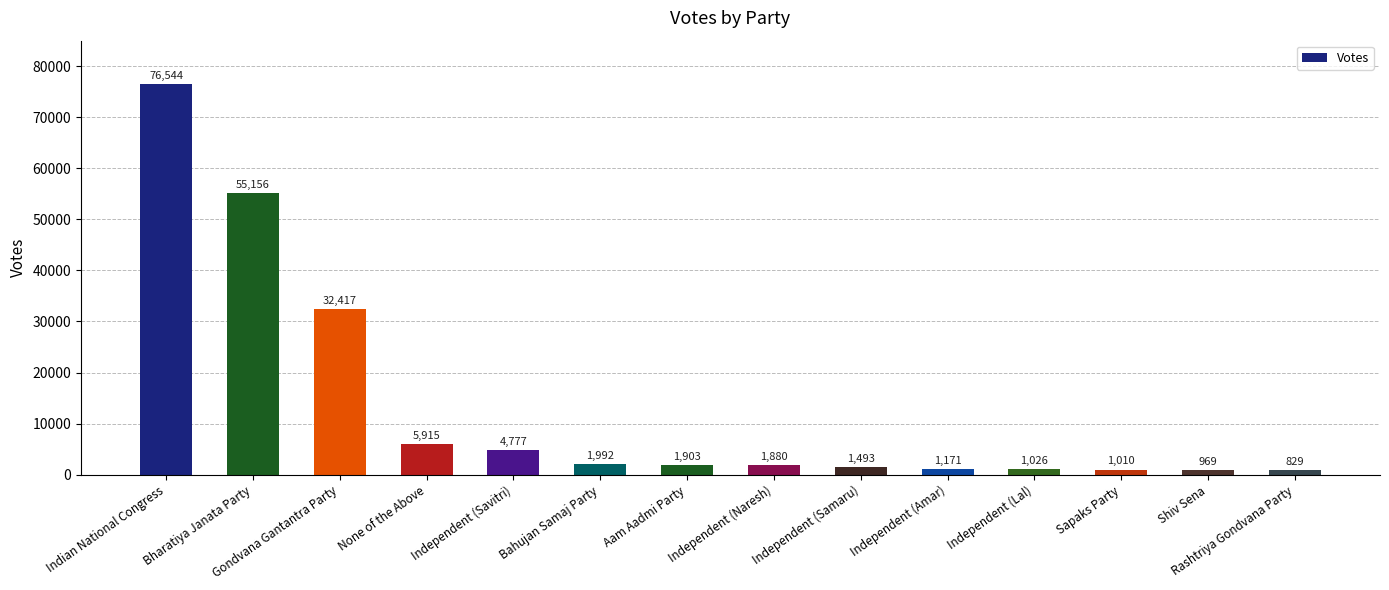

List the labels in order of value, largest first.

Indian National Congress, Bharatiya Janata Party, Gondvana Gantantra Party, None of the Above, Independent (Savitri), Bahujan Samaj Party, Aam Aadmi Party, Independent (Naresh), Independent (Samaru), Independent (Amar), Independent (Lal), Sapaks Party, Shiv Sena, Rashtriya Gondvana Party